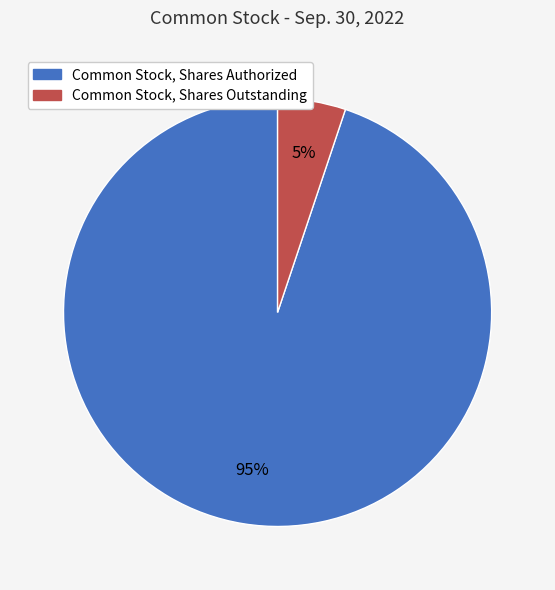

How many segments does this pie chart have?

2